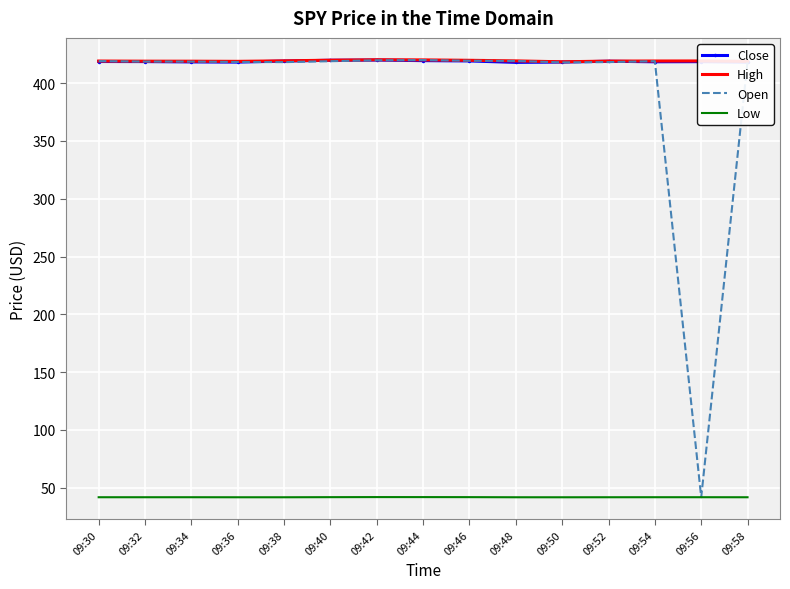

Which series has the largest range (max minus min)?

Open